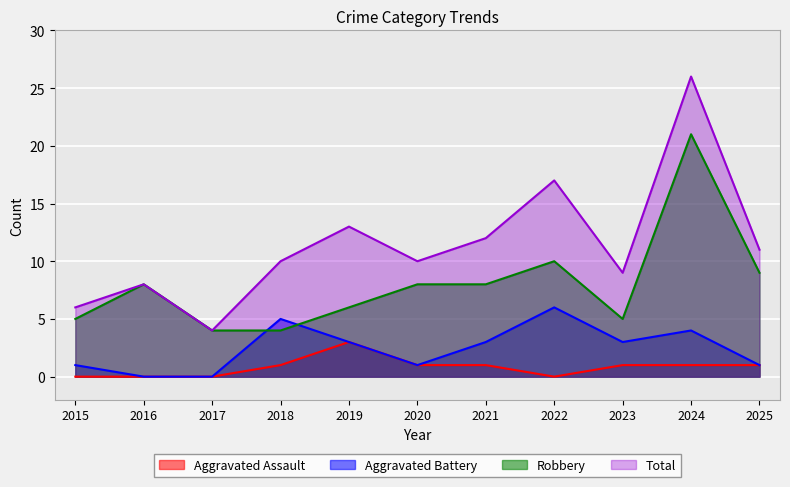

Where does the Robbery series first go above 8?

2022